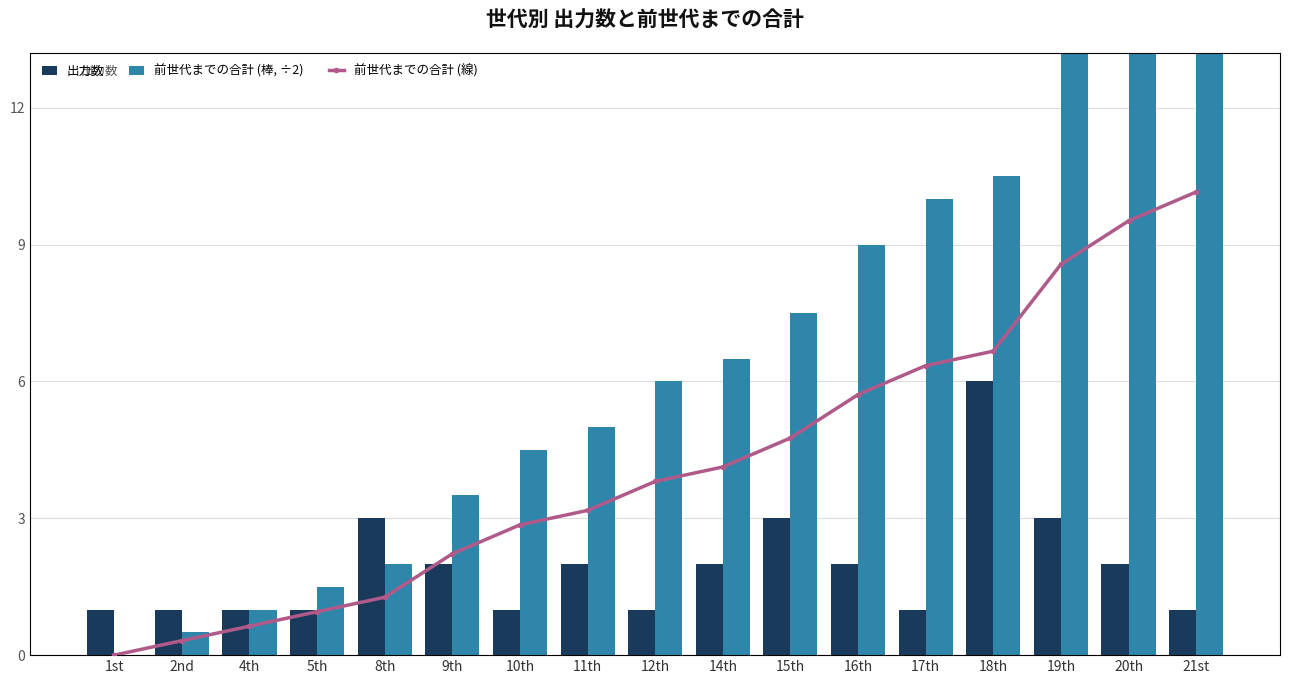

Rank the categories by 前世代までの合計 (÷2) value from lowest to highest.

1st, 2nd, 4th, 5th, 8th, 9th, 10th, 11th, 12th, 14th, 15th, 16th, 17th, 18th, 19th, 20th, 21st